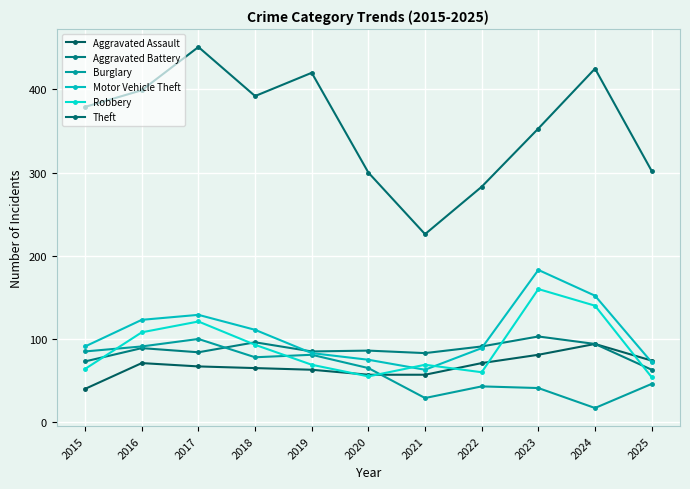

True or false: Motor Vehicle Theft and Aggravated Assault intersect in this chart.

True